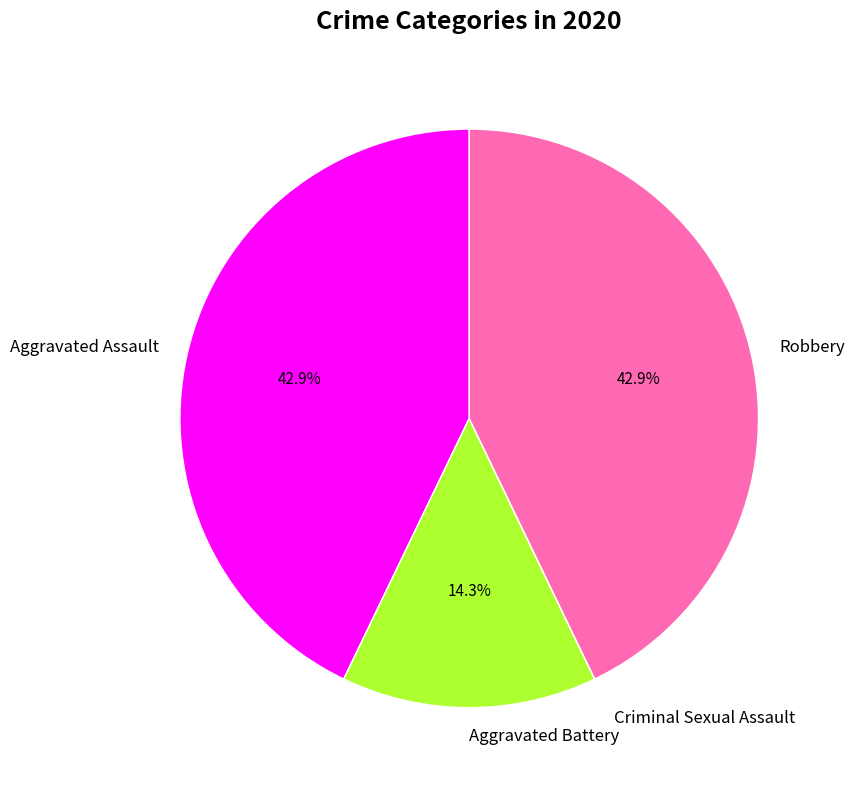

Between Aggravated Battery and Robbery, which is larger?

Robbery